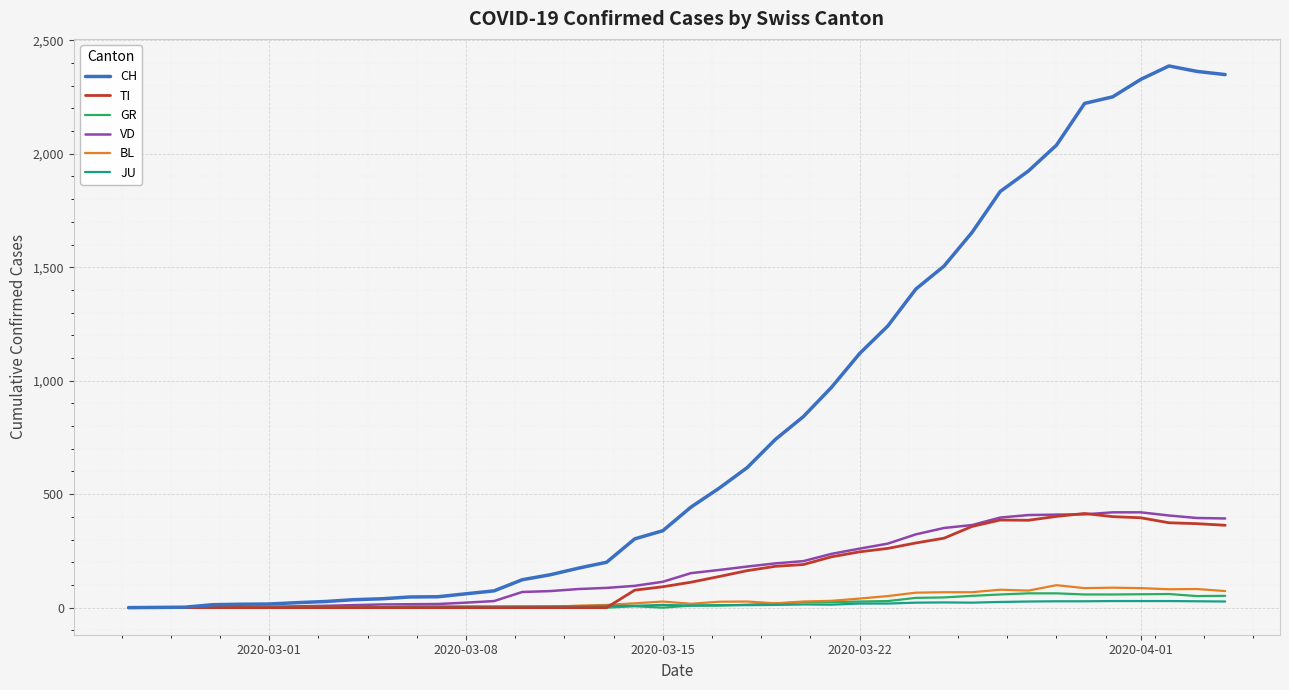

Which series has the widest spread of values?

CH